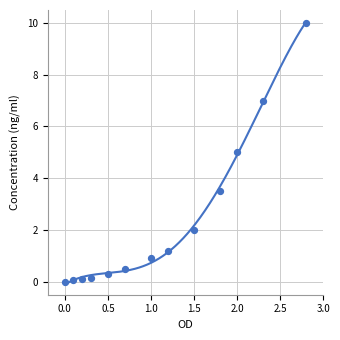

What is the range of Y values (max minus min)?

10.0